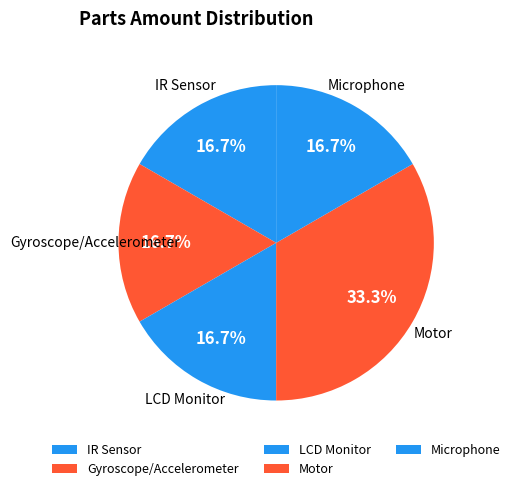

What is the ratio of the value at Motor to the value at LCD Monitor?

2.0